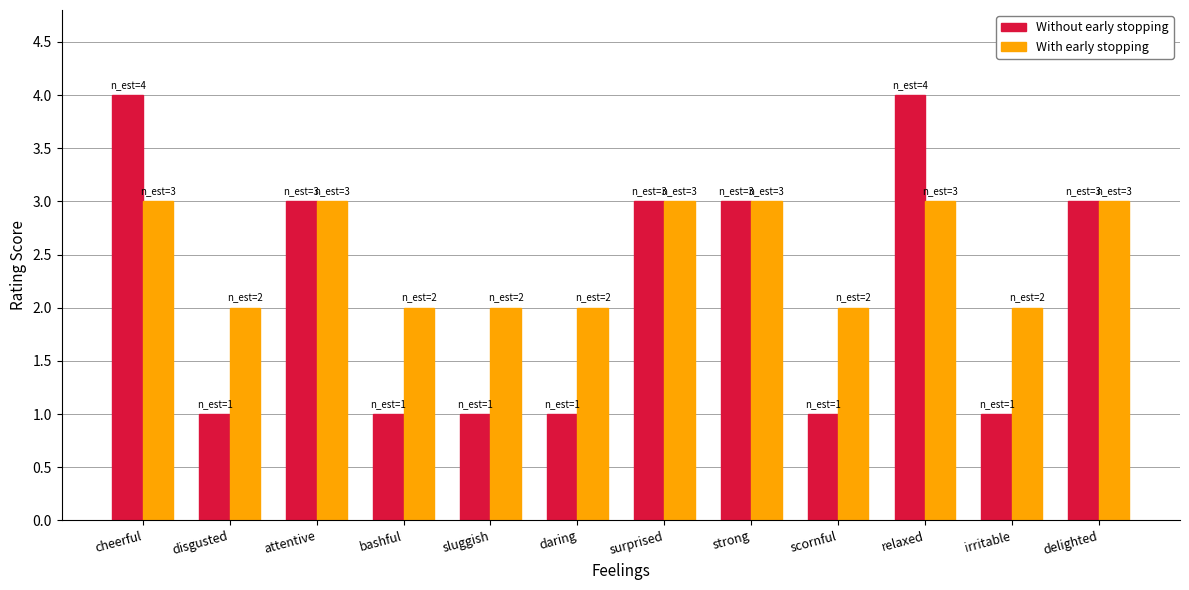

What is the average value of the Without early stopping series?

2